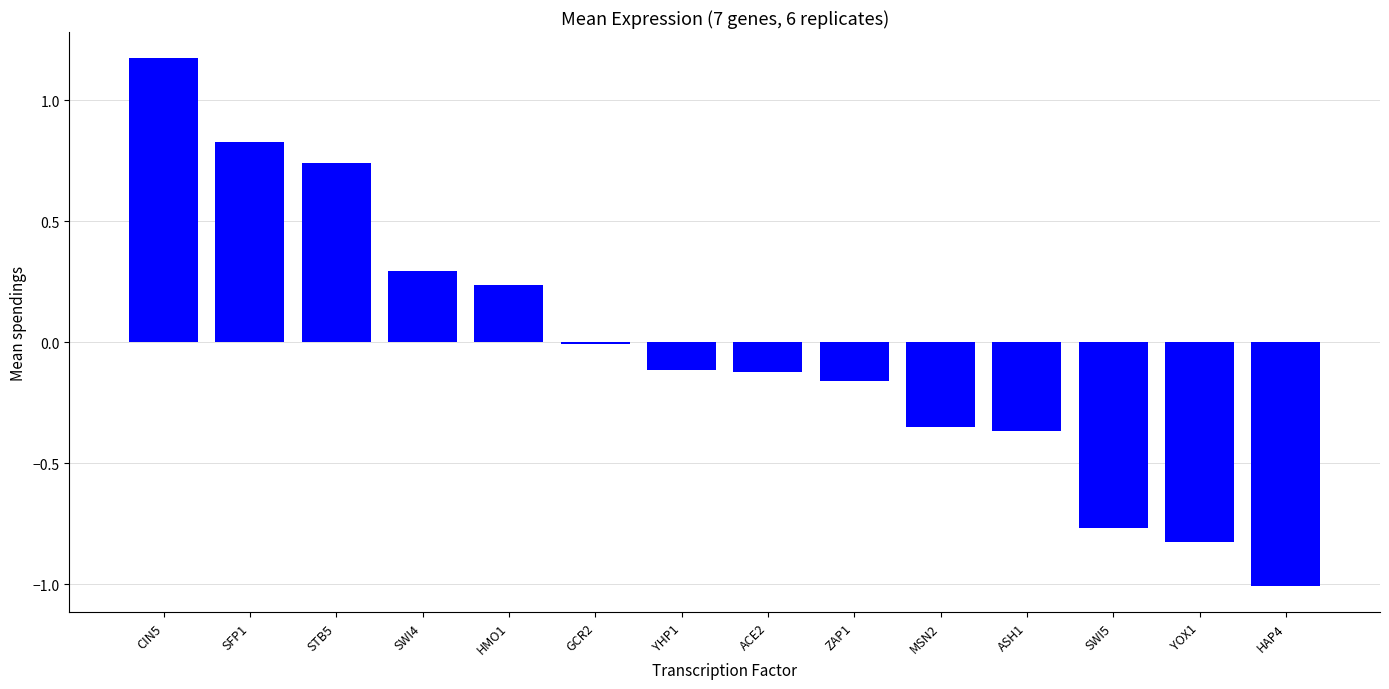

The chart shows a value of 0.5 at CIN5. True or false?

False